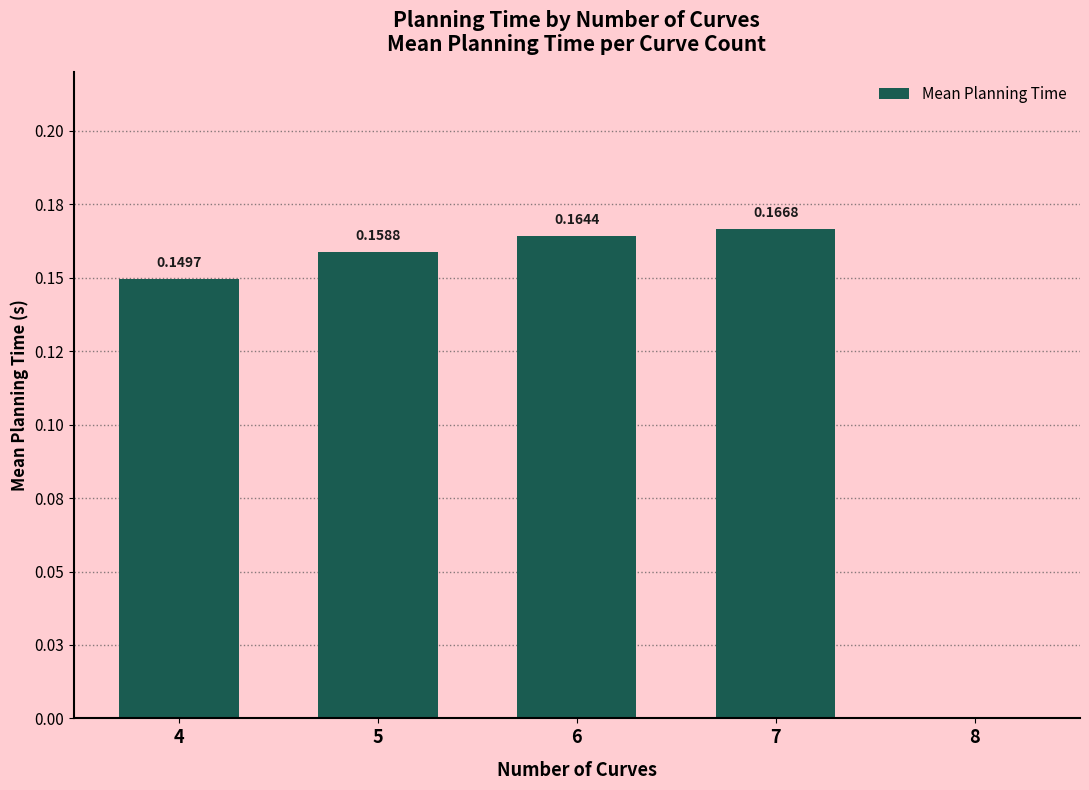

At which label is the value closest to 0?

8